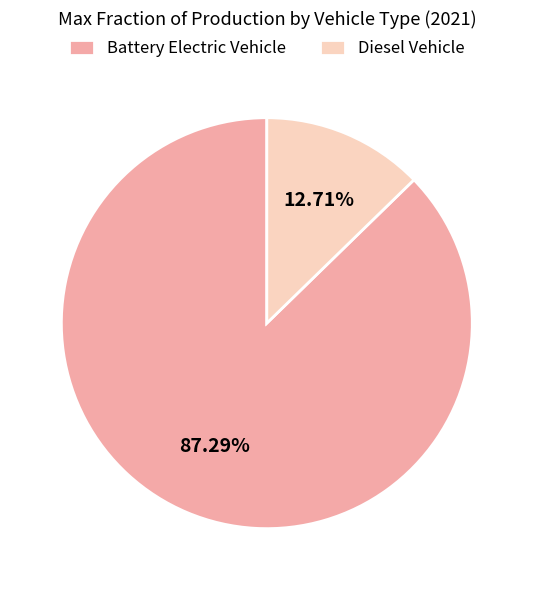

Which slice is the largest?

Battery Electric Vehicle